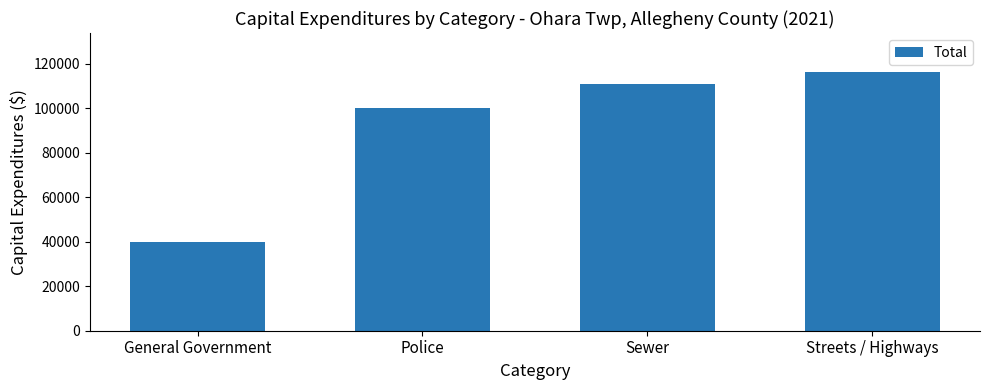

The chart shows a value of 62656 at Sewer. True or false?

False